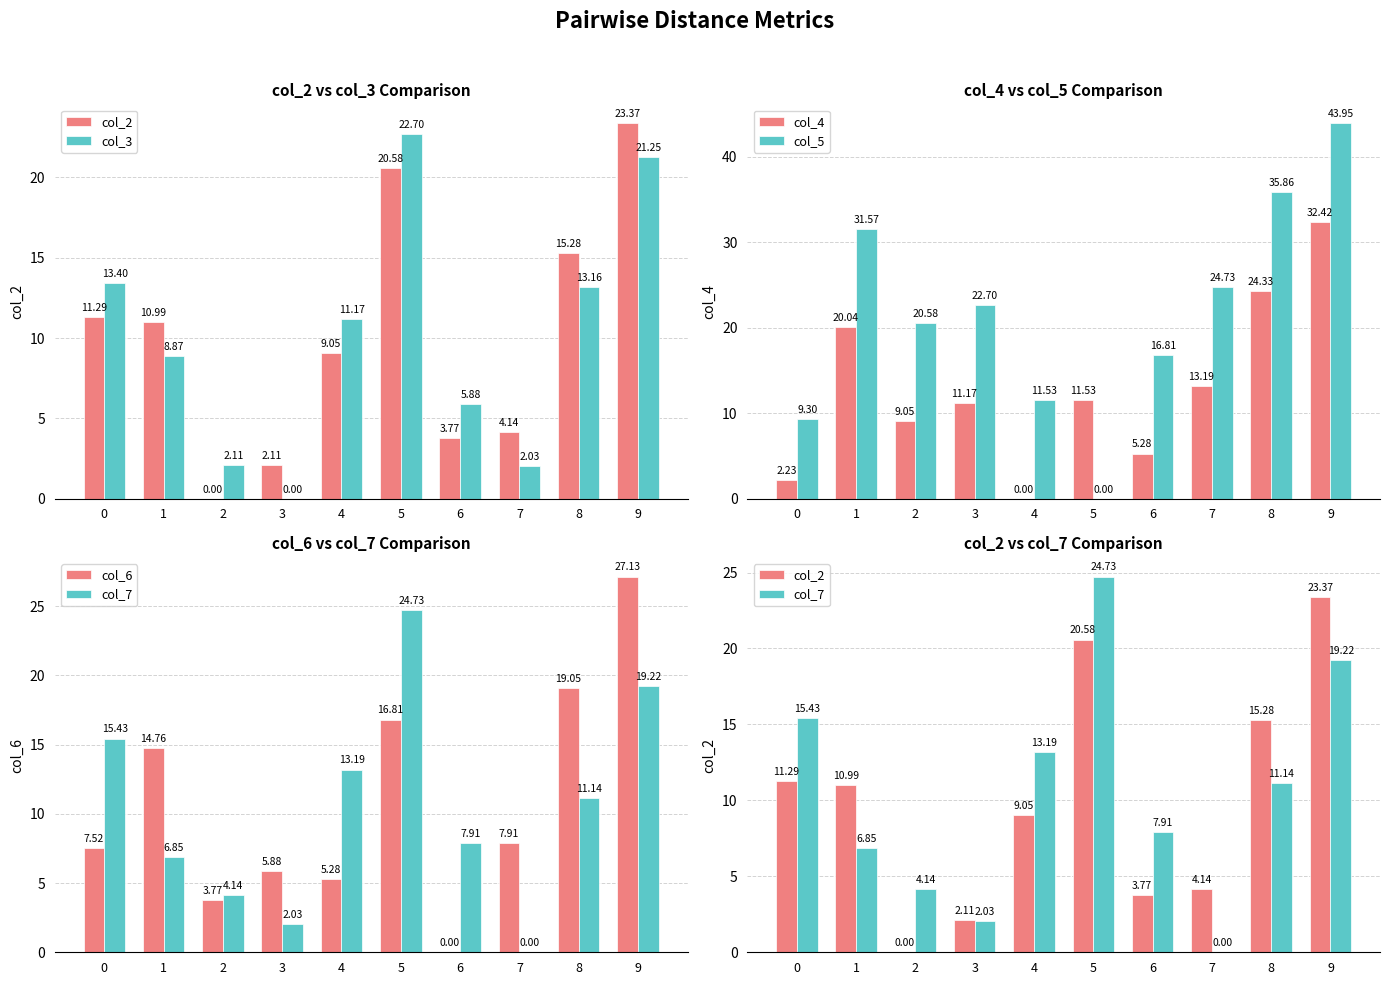

At which category is the sum across all series the highest?

9